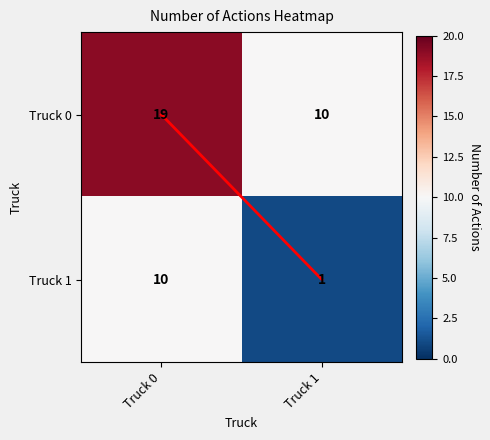

What is the difference between the highest and lowest values at Truck 0?

9